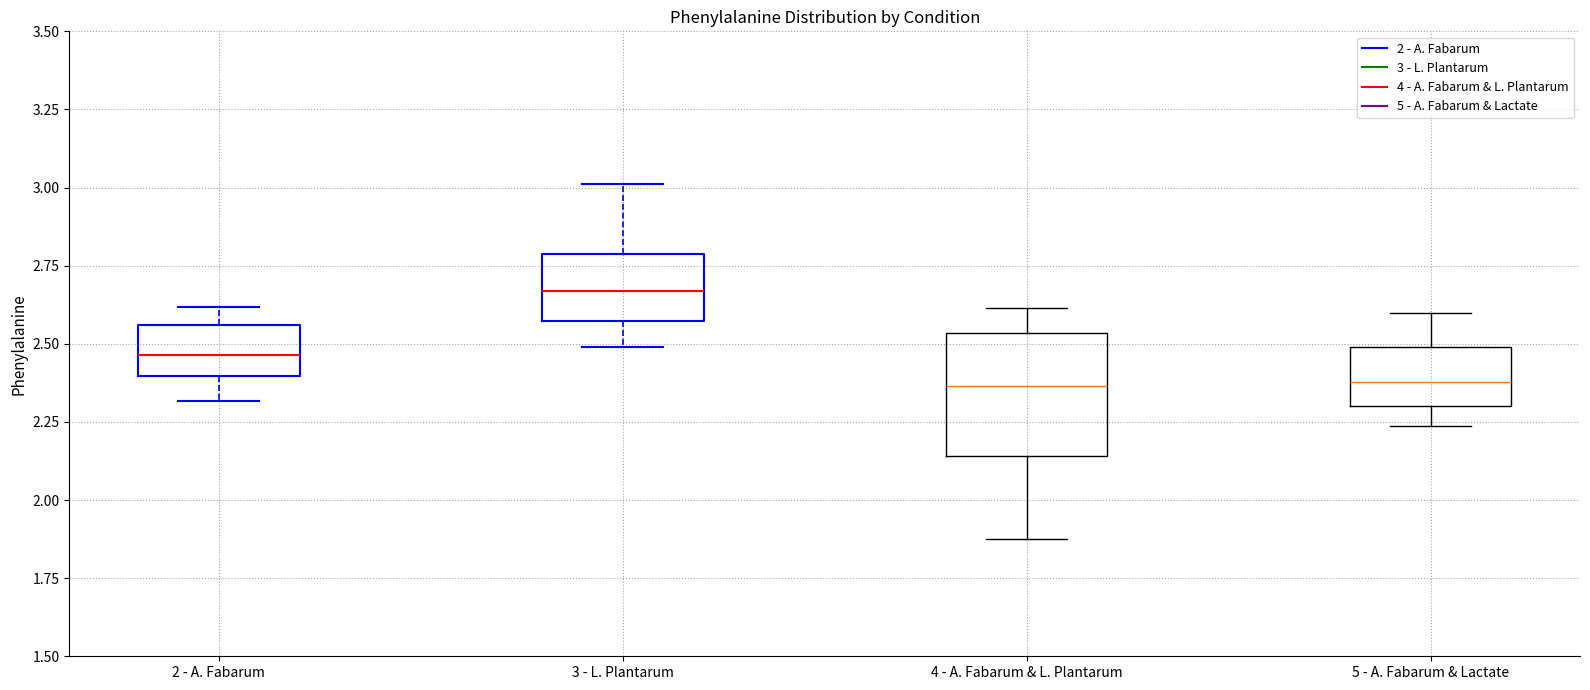

Reading left to right, read every box against the y-axis: the position of its median line, the range the box covers, and the ends of its whiskers. The values are not printed on the chart, so give them approximately, as read against the axis.

2 - A. Fabarum: median 2.45, box 2.40 to 2.55, whiskers 2.30 to 2.60
3 - L. Plantarum: median 2.65, box 2.55 to 2.80, whiskers 2.50 to 3.00
4 - A. Fabarum & L. Plantarum: median 2.35, box 2.15 to 2.55, whiskers 1.90 to 2.60
5 - A. Fabarum & Lactate: median 2.40, box 2.30 to 2.50, whiskers 2.25 to 2.60